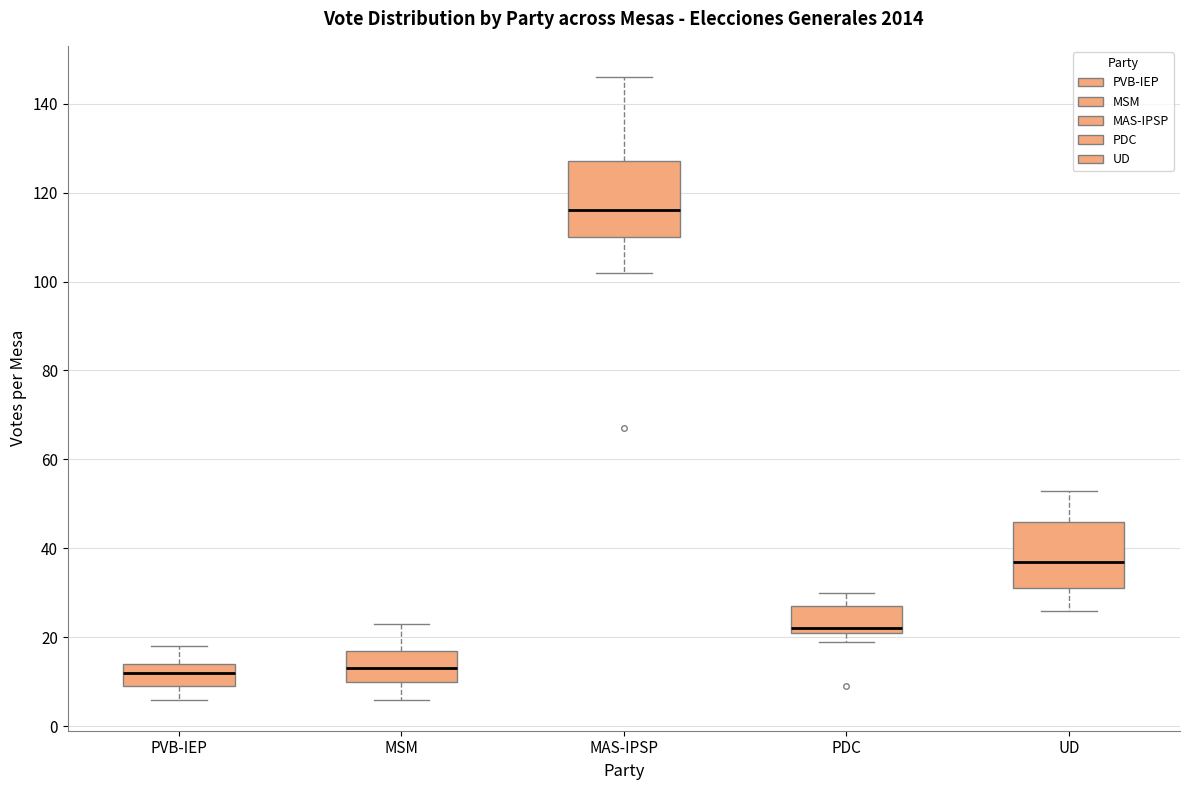

Where is the lower edge of the box for PVB-IEP on the y-axis? The values are not printed on the chart, so give them approximately, as read against the axis.

10